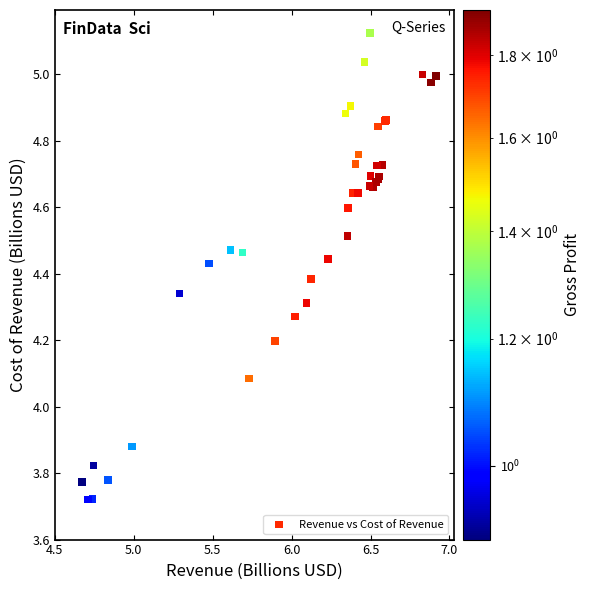

What Y value in the scatter plot is closest to 4?

4.1